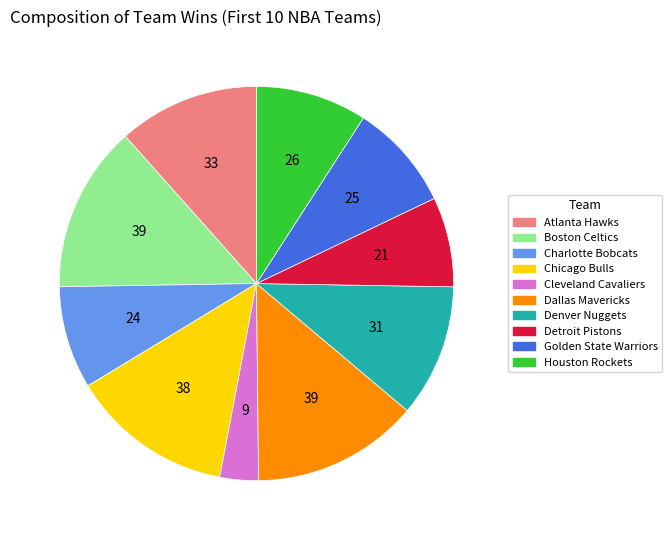

Is there any slice that represents more than half of the pie?

No